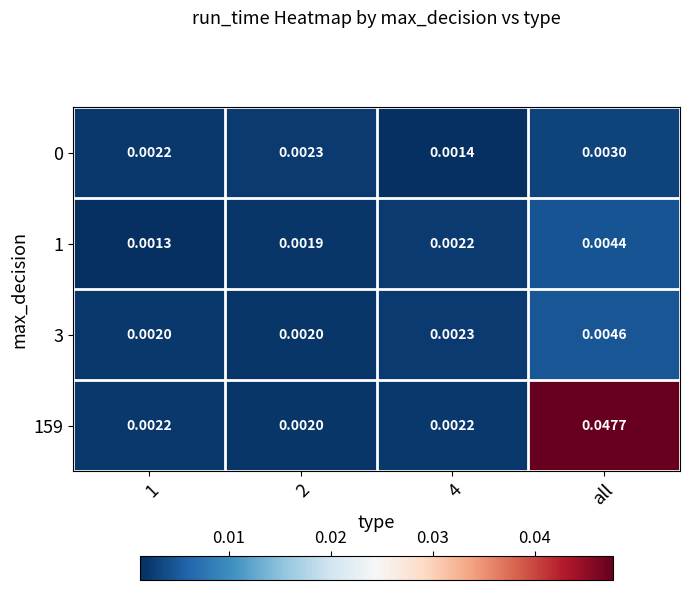

Is the value of 1 at 2 greater than the value of 0 at 4?

Yes